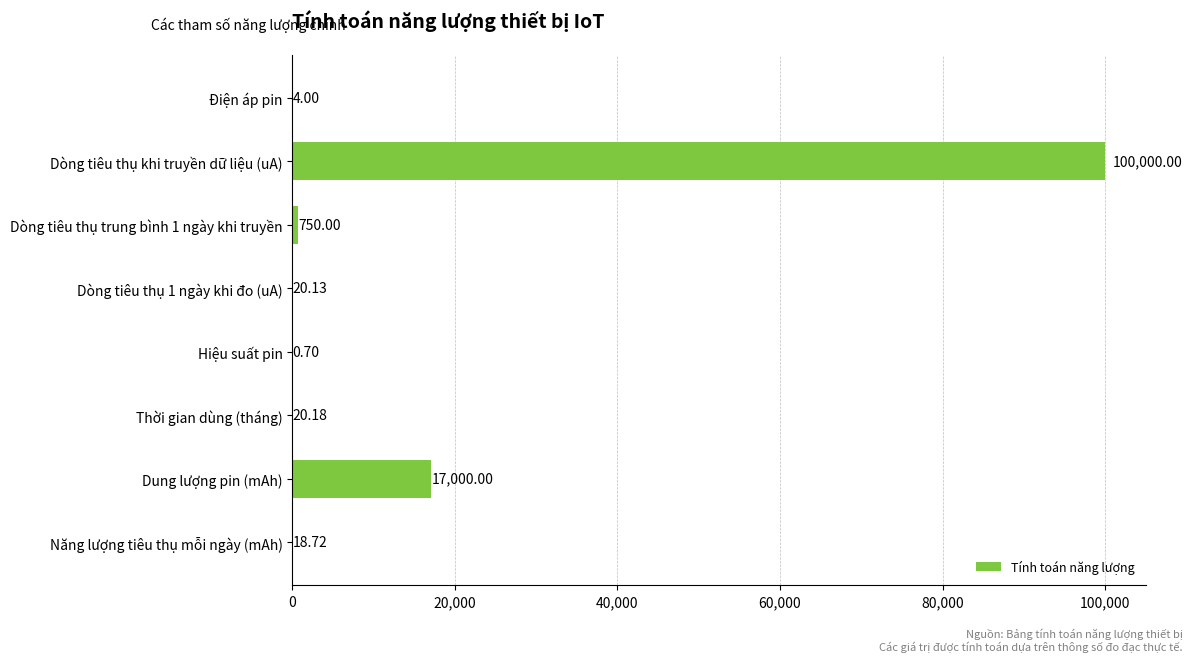

Where is the data nearest to the value 50000?

Dung lượng pin (mAh)